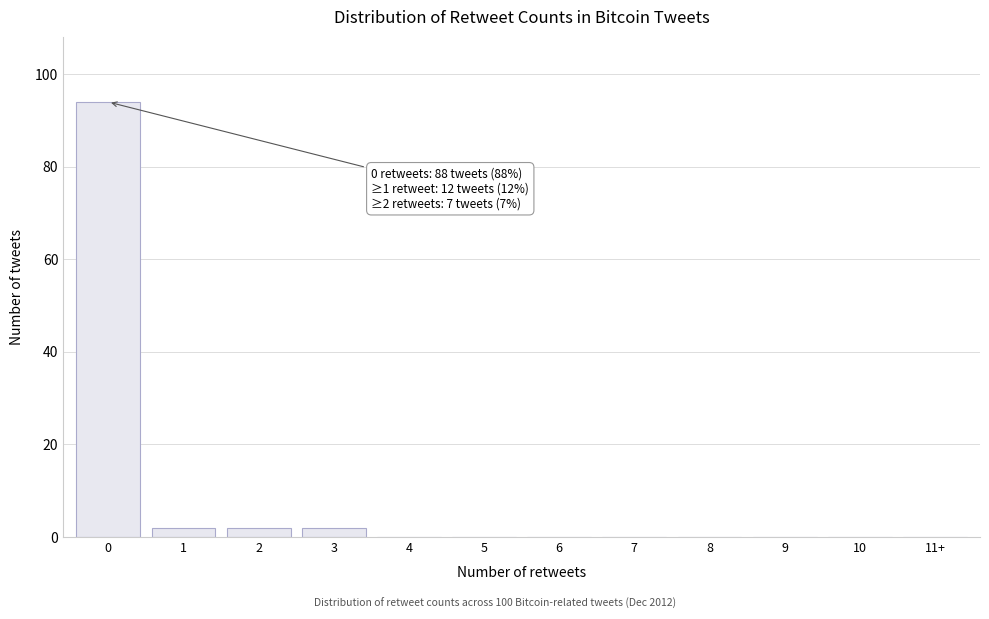

Reading right to left, list all the values displayed in this chart.

11+=0	10=0	9=0	8=0	7=0	6=0	5=0	4=0	3=2	2=2	1=2	0=94